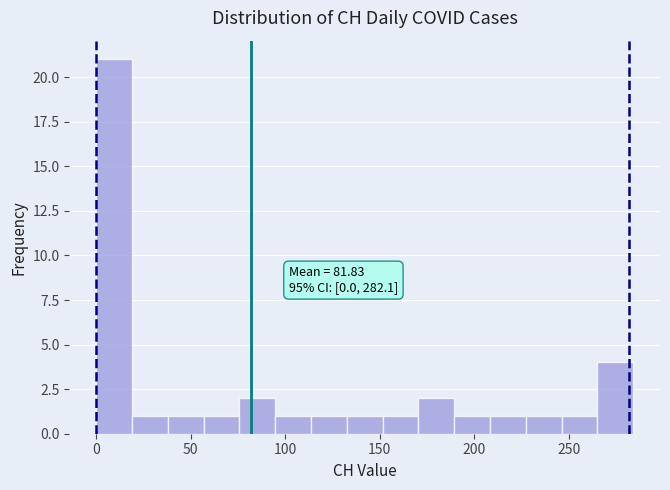

Around what value on the x-axis is the tallest bar? Give the approximate position of its centre, as read against the axis.

10